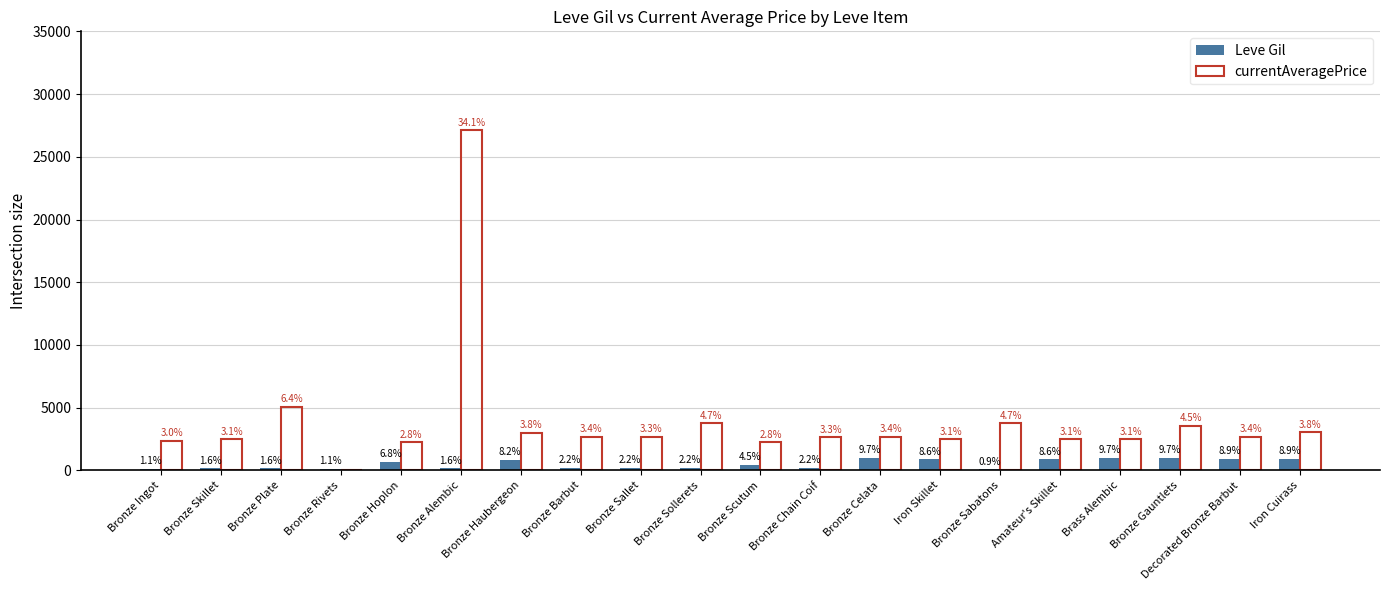

At which category does the chart reach its minimum across all series?

Bronze Rivets